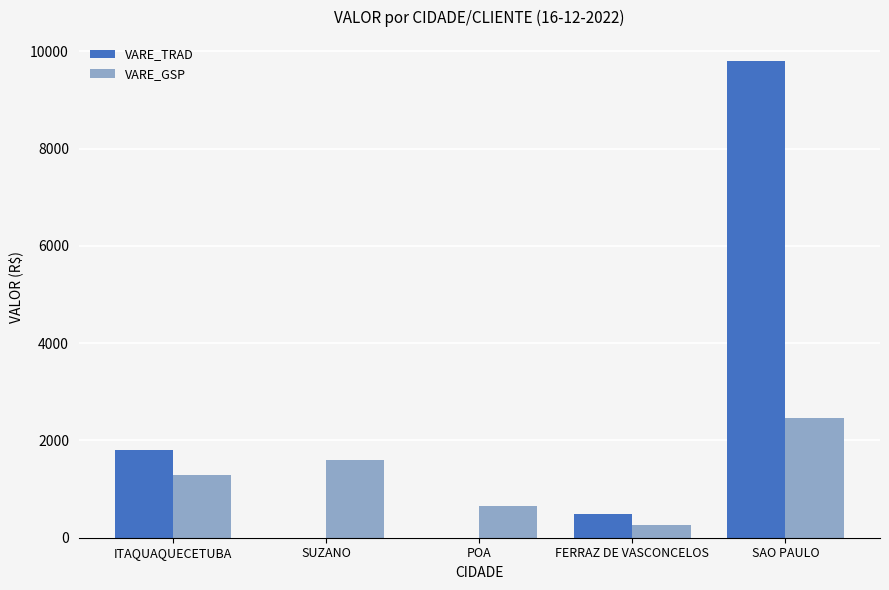

What value does the VARE_GSP series have at FERRAZ DE VASCONCELOS?

251.9